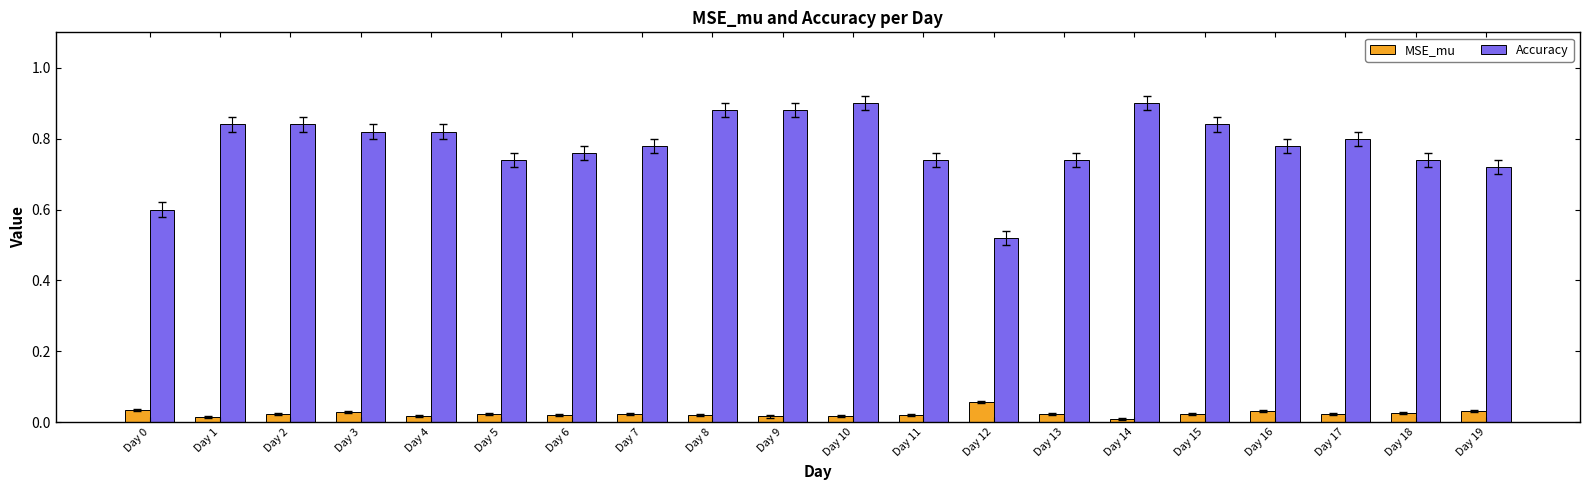

The MSE_mu series shows 0.0 at Day 14. True or false?

True